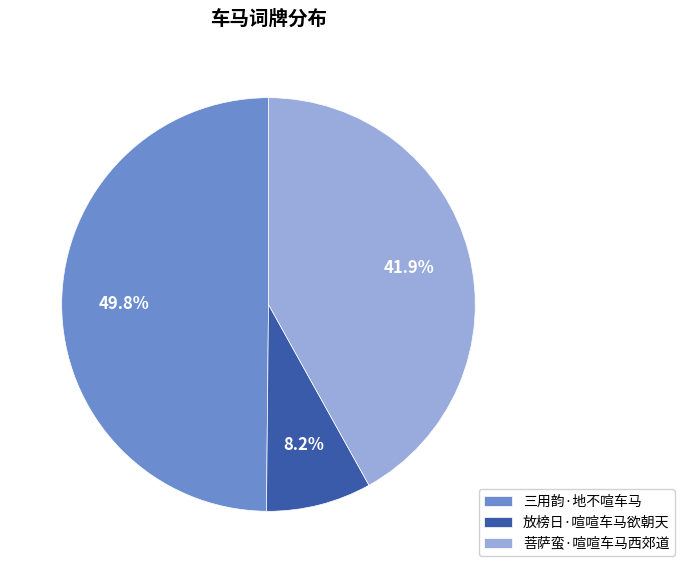

Between 菩萨蛮·喧喧车马西郊道 and 放榜日·喧喧车马欲朝天, which is larger?

菩萨蛮·喧喧车马西郊道